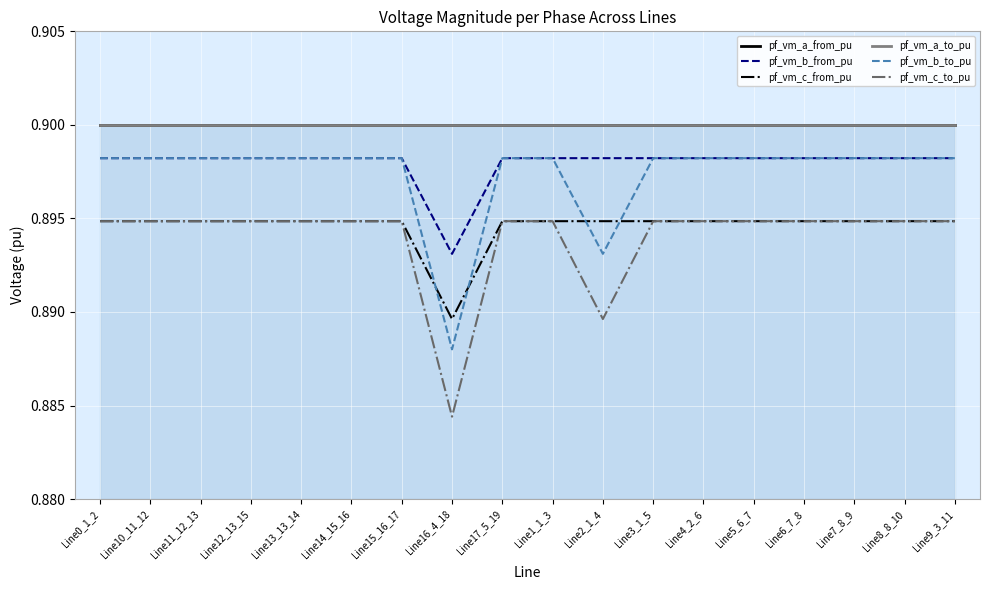

Where is the first local minimum for pf_vm_b_to_pu?

Line12_13_15